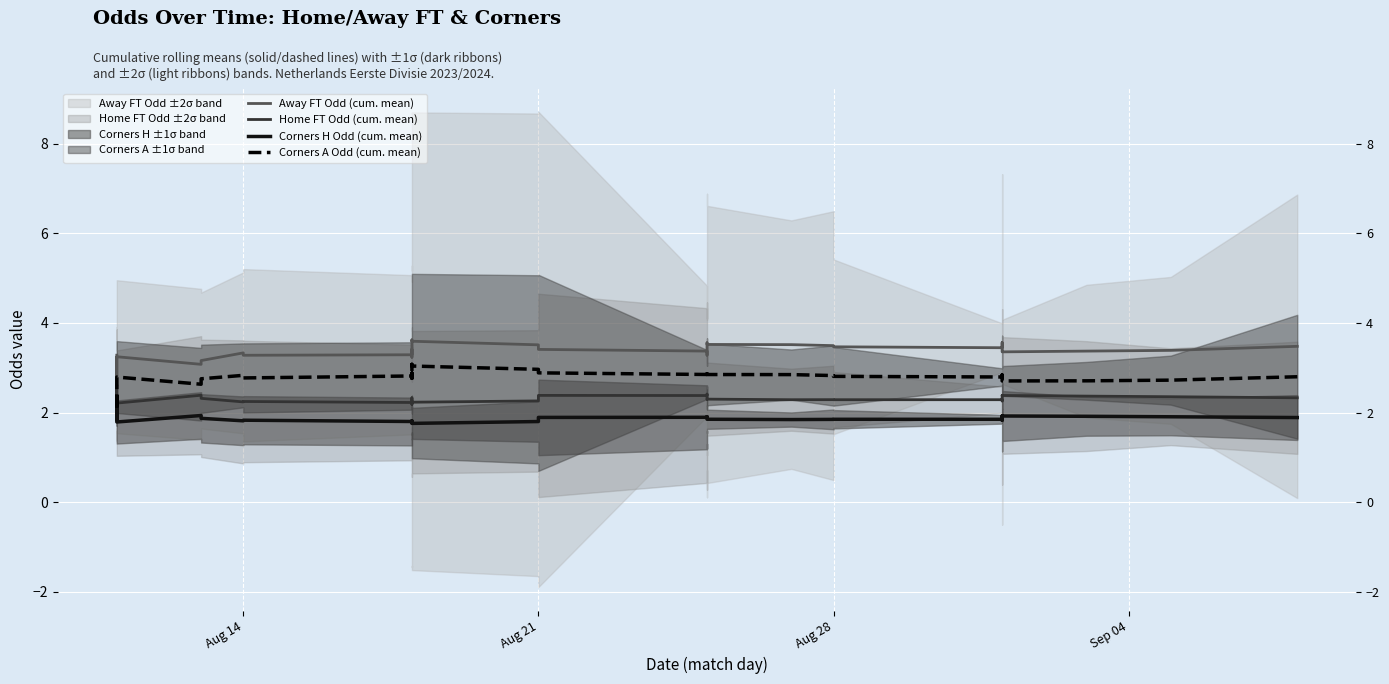

Which series has the widest spread of values?

Away FT Odd (cum. mean)